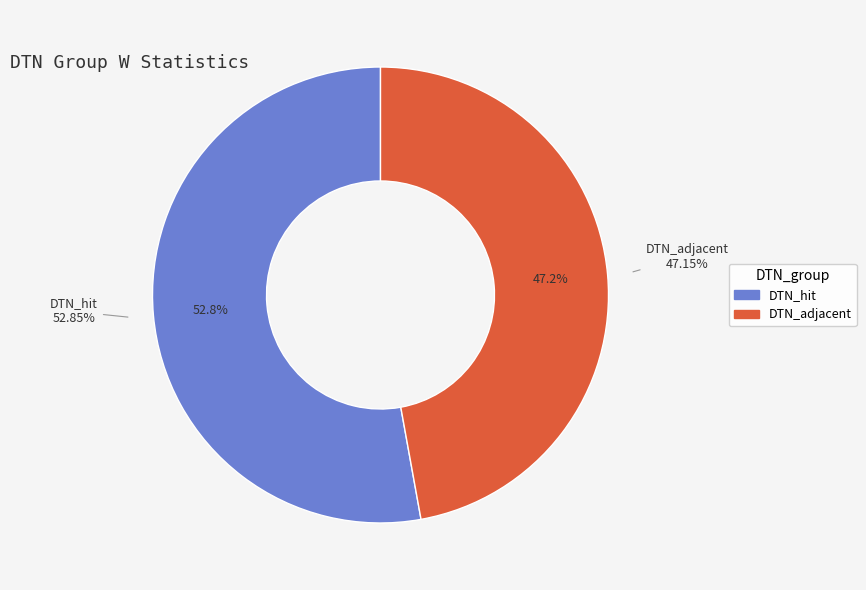

What is the change in value from DTN_hit to DTN_adjacent?

-0.1